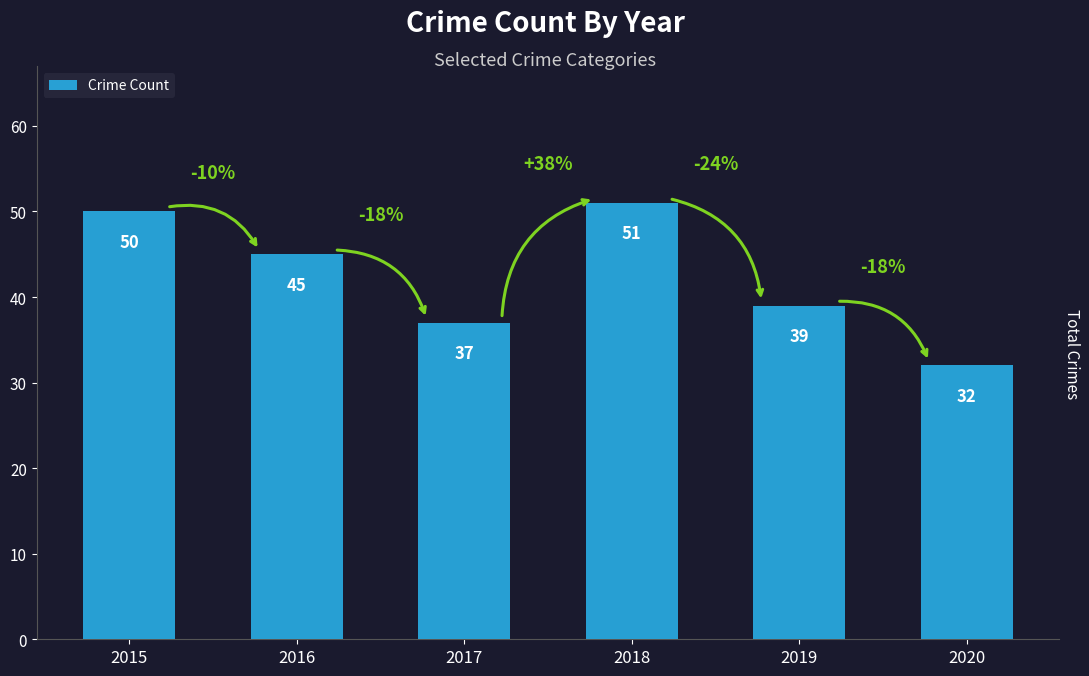

Which label corresponds to the smallest value in the chart?

2020